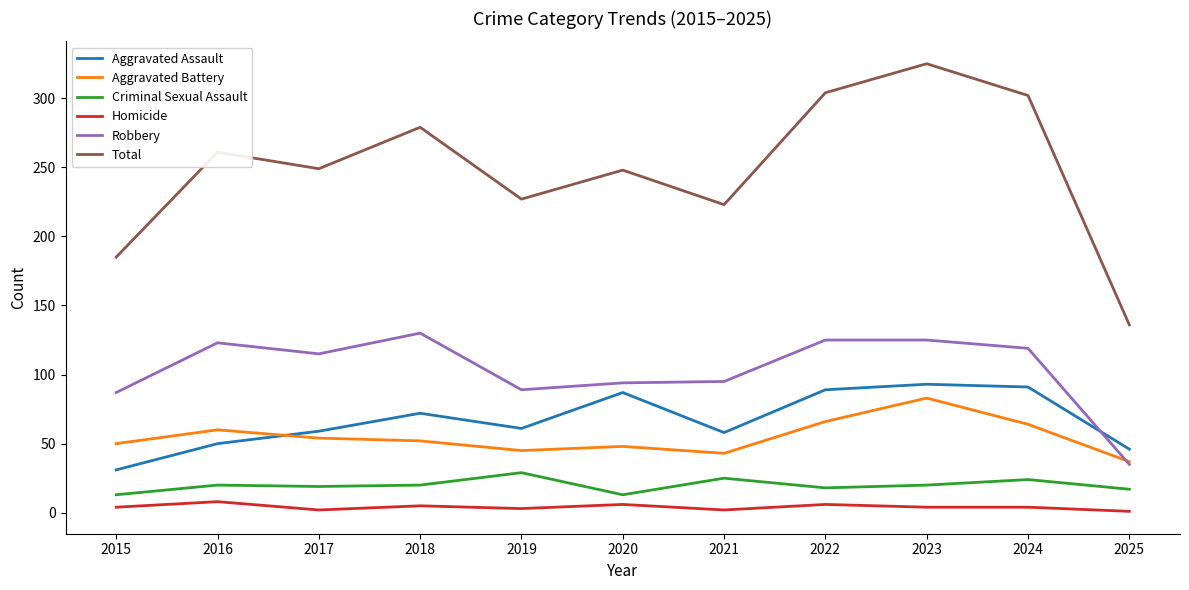

The Homicide series shows 4 at 2023. True or false?

True